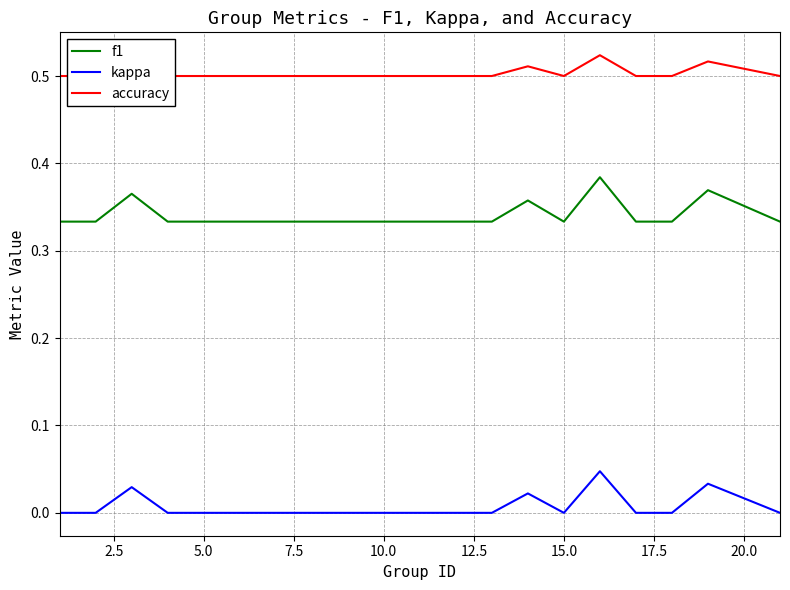

How many data points does each series have?

20